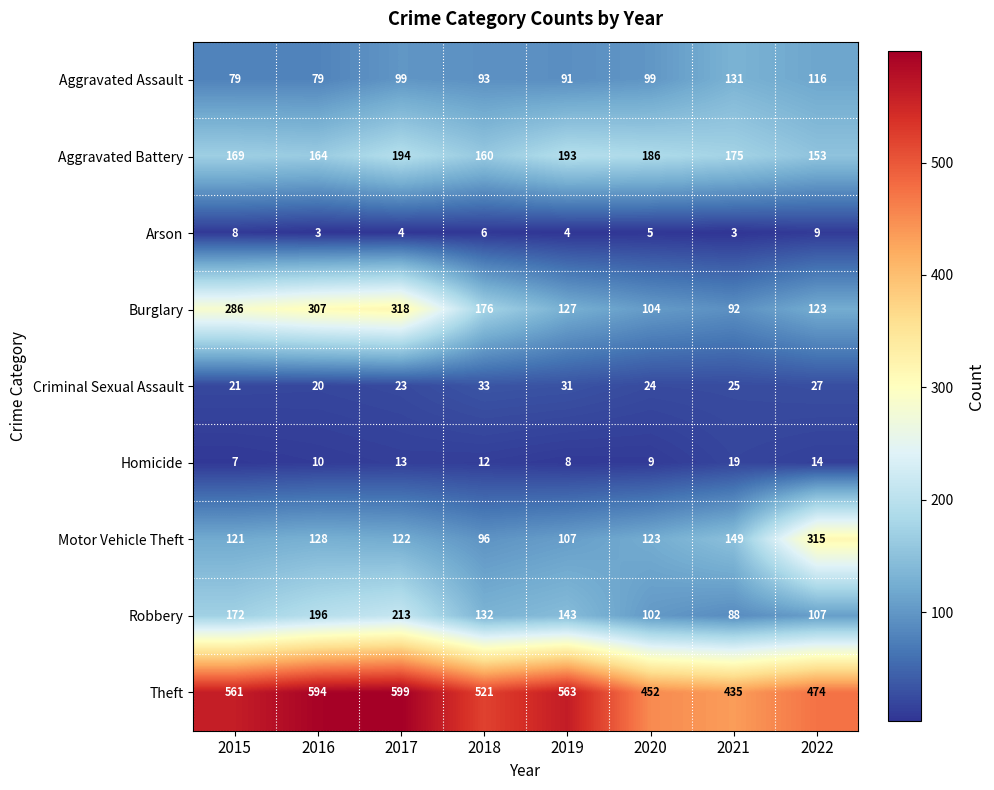

At which label does Homicide reach its peak?

2021